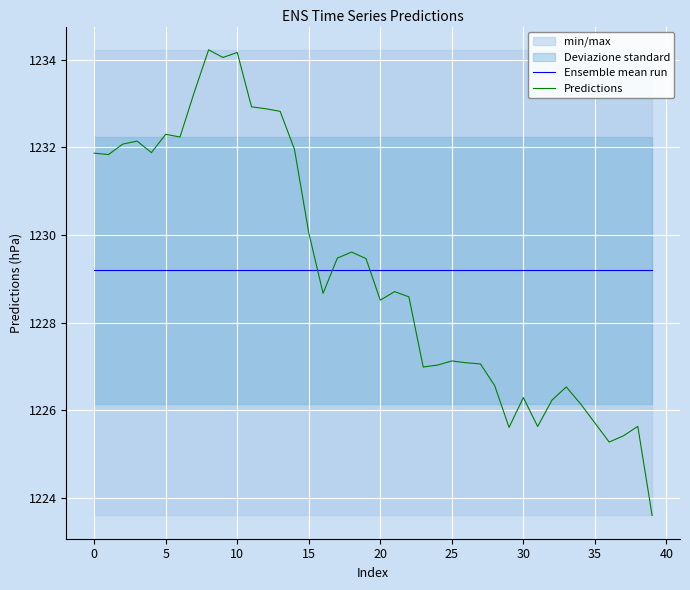

Between which two adjacent categories do Predictions and Ensemble mean run first intersect?

15 and 16